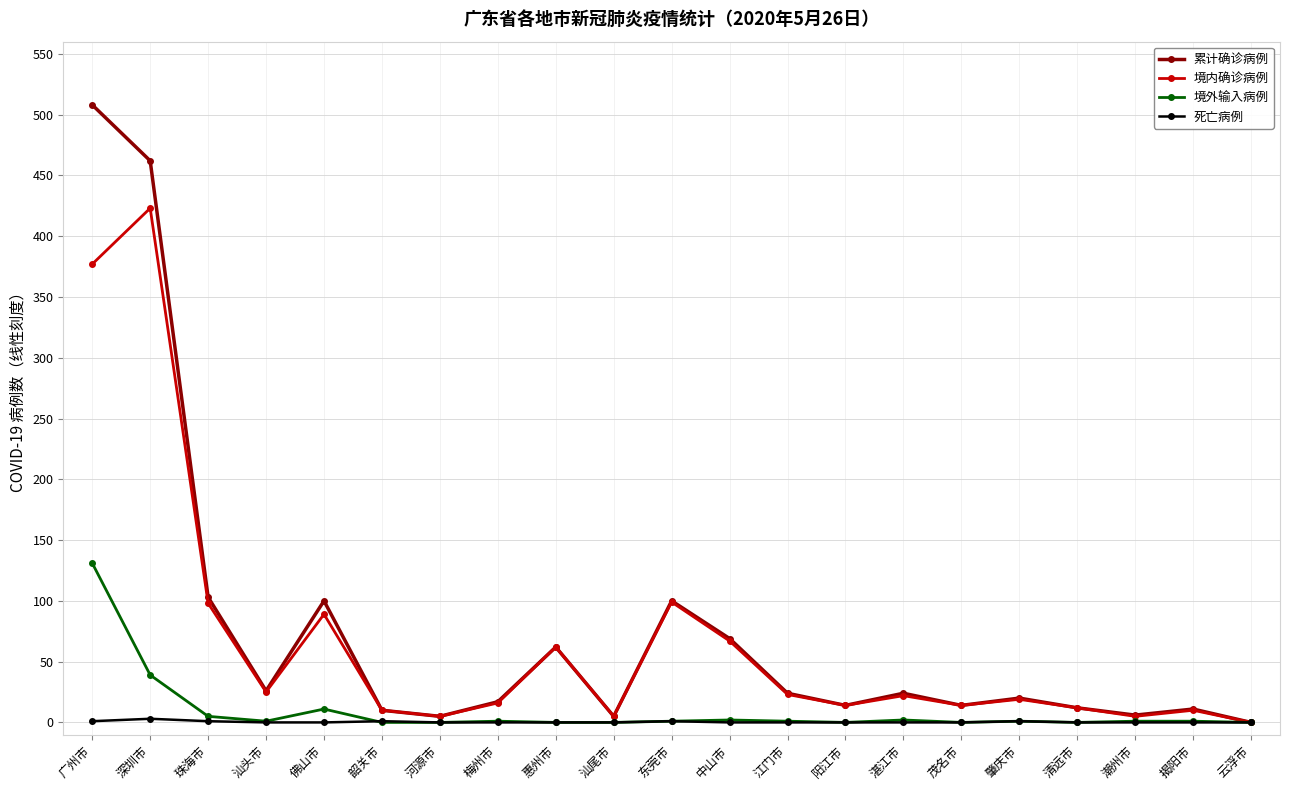

Rank the series by their maximum value, from lowest to highest.

死亡病例, 境外输入病例, 境内确诊病例, 累计确诊病例